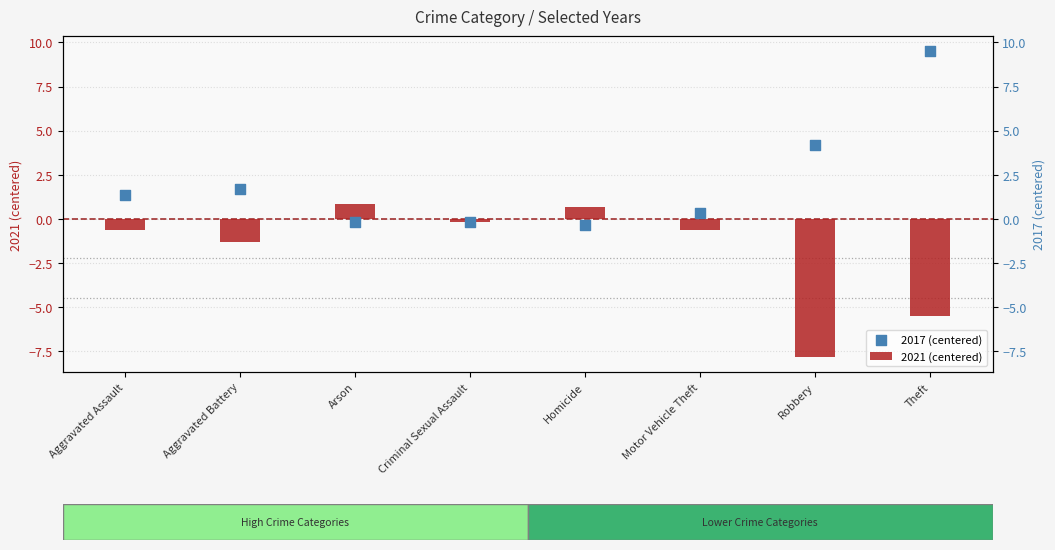

At how many categories does at least one series exceed -3?

8